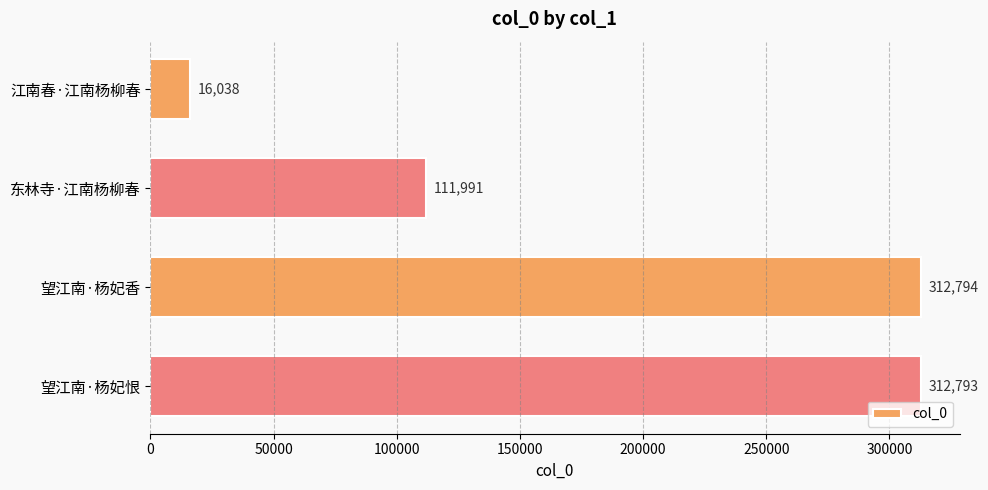

How many values are below 312793?

2